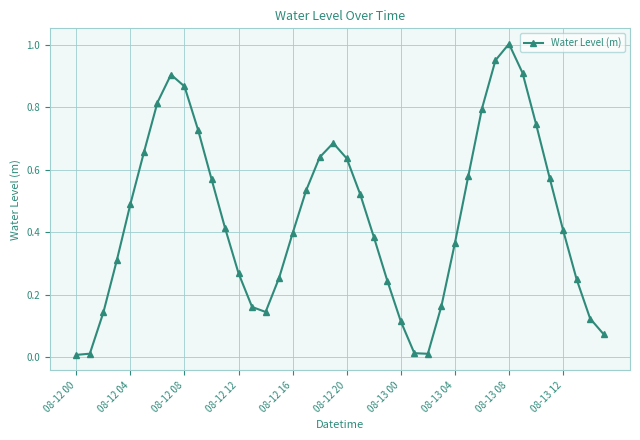

How many points are higher than both their immediate neighbors (excluding endpoints)?

3